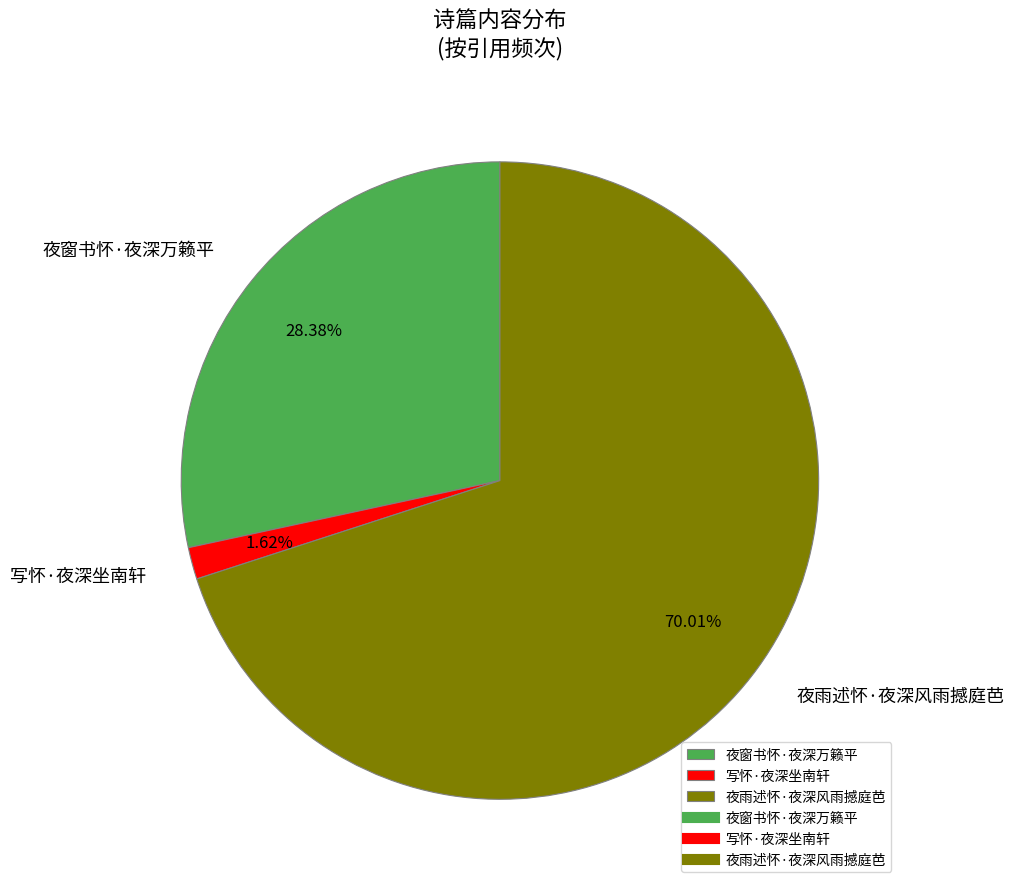

What percentage is NOT represented by 写怀·夜深坐南轩?

98.4%